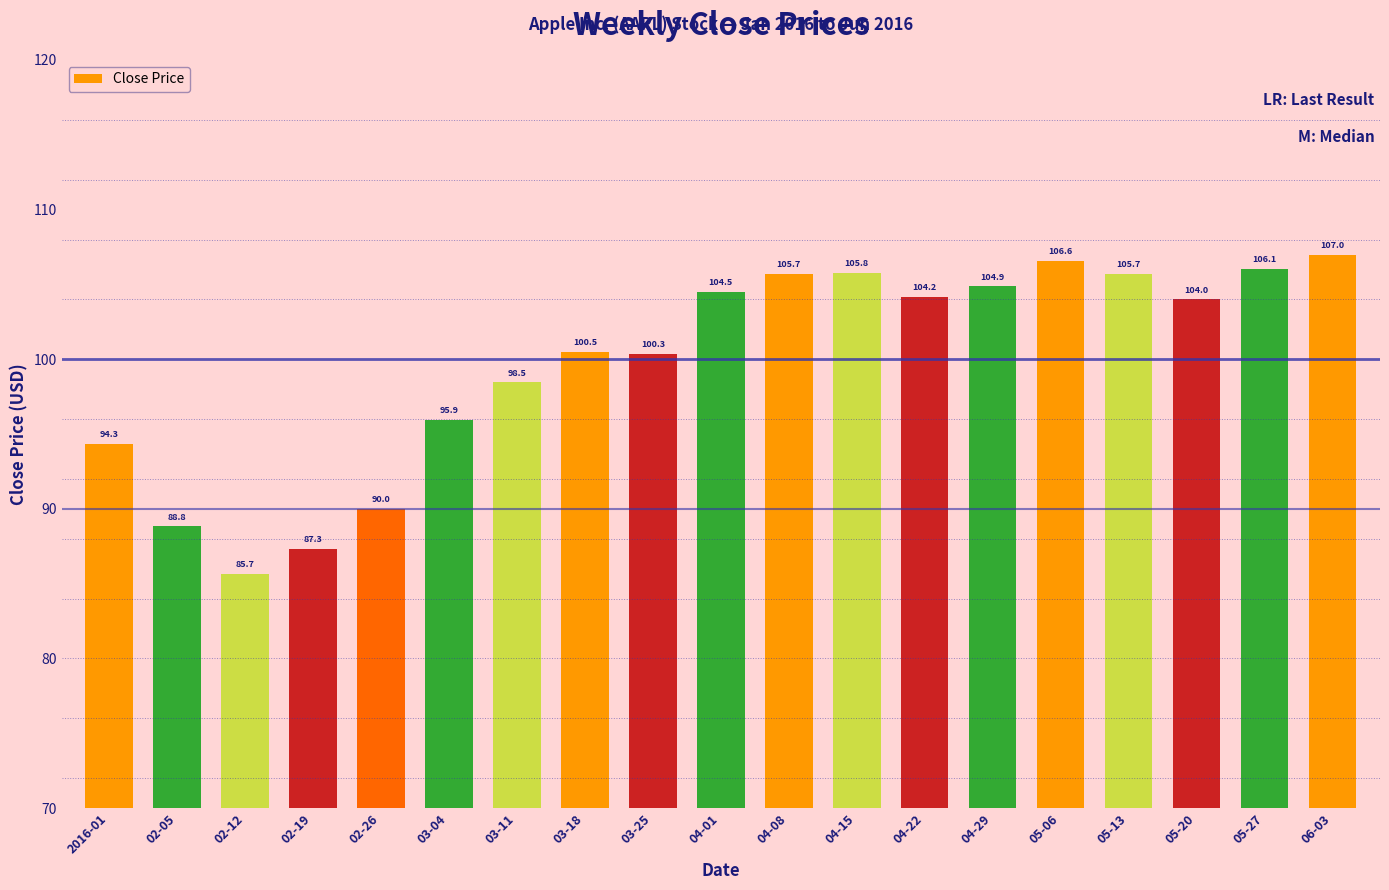

What is the label of the 2nd bar from the right?

05-27